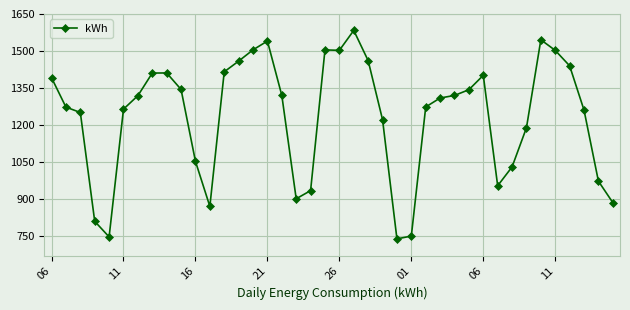

What is the difference between the maximum and minimum values?

846.6